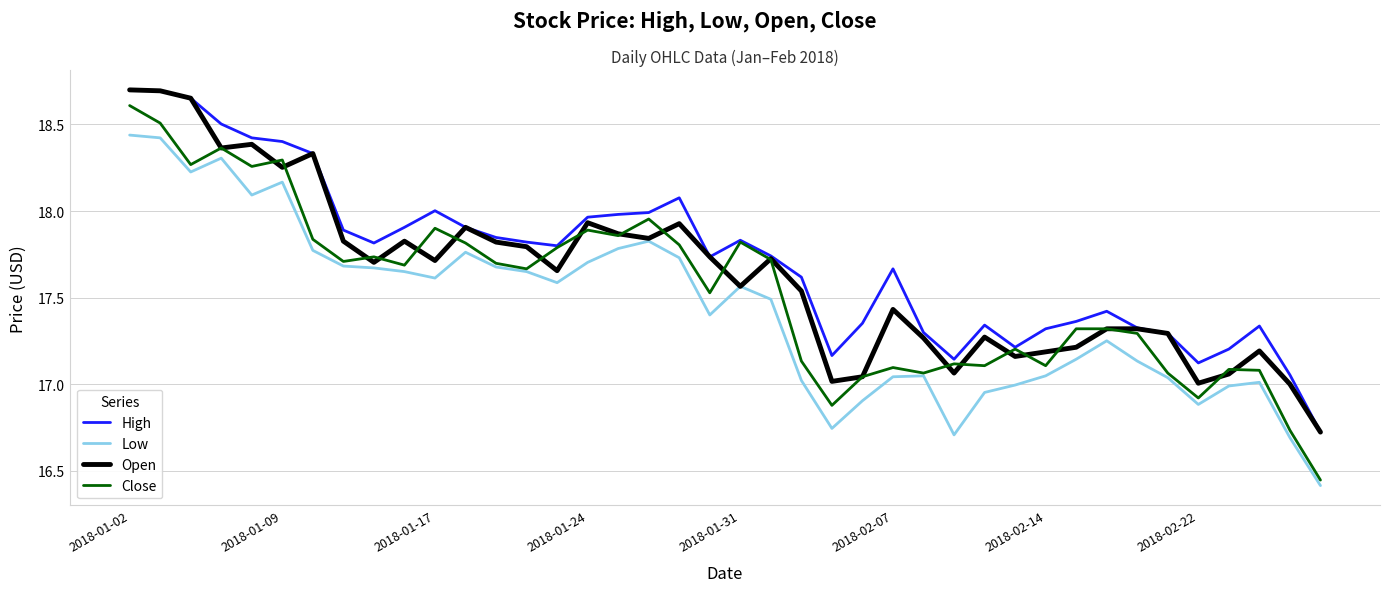

Which series has the largest range (max minus min)?

Close